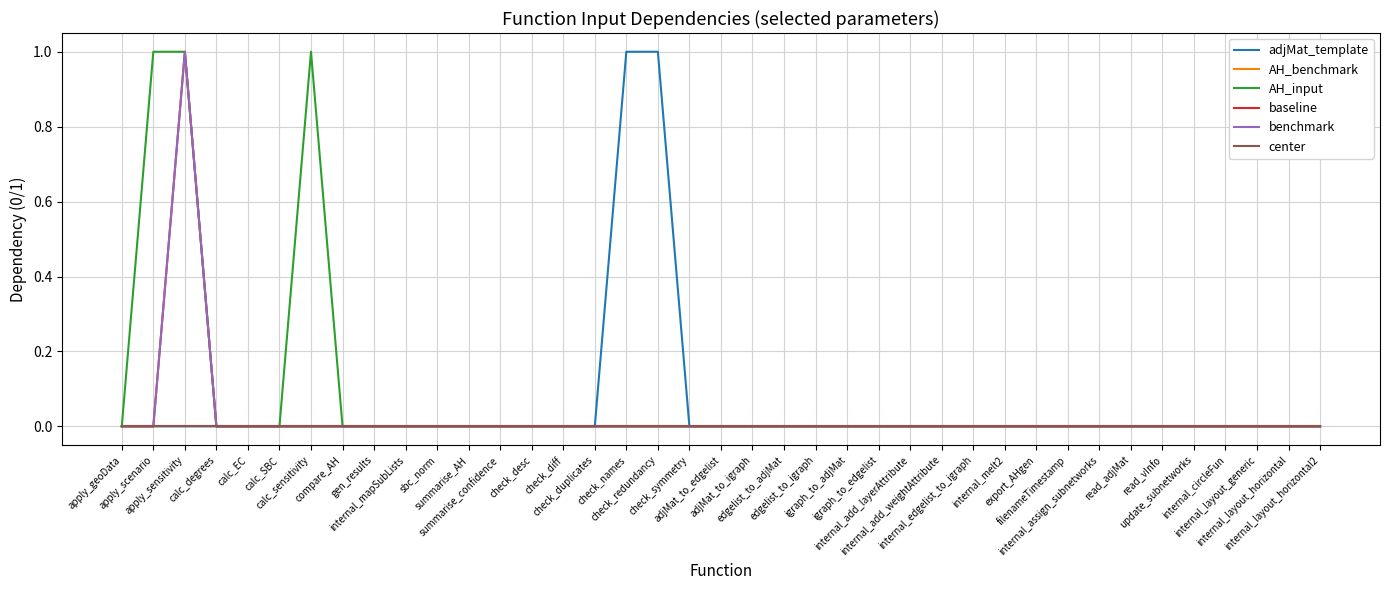

Reading left to right, transcribe all the data shown in this chart.

adjMat_template: apply_geoData=0	apply_scenario=0	apply_sensitivity=0	calc_degrees=0	calc_EC=0	calc_SBC=0	calc_sensitivity=0	compare_AH=0	gen_results=0	internal_mapSubLists=0	sbc_norm=0	summarise_AH=0	summarise_confidence=0	check_desc=0	check_diff=0	check_duplicates=0	check_names=1	check_redundancy=1	check_symmetry=0	adjMat_to_edgelist=0	adjMat_to_igraph=0	edgelist_to_adjMat=0	edgelist_to_igraph=0	igraph_to_adjMat=0	igraph_to_edgelist=0	internal_add_layerAttribute=0	internal_add_weightAttribute=0	internal_edgelist_to_igraph=0	internal_melt2=0	export_AHgen=0	filenameTimestamp=0	internal_assign_subnetworks=0	read_adjMat=0	read_vInfo=0	update_subnetworks=0	internal_circleFun=0	internal_layout_generic=0	internal_layout_horizontal=0	internal_layout_horizontal2=0
AH_benchmark: apply_geoData=0	apply_scenario=0	apply_sensitivity=0	calc_degrees=0	calc_EC=0	calc_SBC=0	calc_sensitivity=0	compare_AH=0	gen_results=0	internal_mapSubLists=0	sbc_norm=0	summarise_AH=0	summarise_confidence=0	check_desc=0	check_diff=0	check_duplicates=0	check_names=0	check_redundancy=0	check_symmetry=0	adjMat_to_edgelist=0	adjMat_to_igraph=0	edgelist_to_adjMat=0	edgelist_to_igraph=0	igraph_to_adjMat=0	igraph_to_edgelist=0	internal_add_layerAttribute=0	internal_add_weightAttribute=0	internal_edgelist_to_igraph=0	internal_melt2=0	export_AHgen=0	filenameTimestamp=0	internal_assign_subnetworks=0	read_adjMat=0	read_vInfo=0	update_subnetworks=0	internal_circleFun=0	internal_layout_generic=0	internal_layout_horizontal=0	internal_layout_horizontal2=0
AH_input: apply_geoData=0	apply_scenario=1	apply_sensitivity=1	calc_degrees=0	calc_EC=0	calc_SBC=0	calc_sensitivity=1	compare_AH=0	gen_results=0	internal_mapSubLists=0	sbc_norm=0	summarise_AH=0	summarise_confidence=0	check_desc=0	check_diff=0	check_duplicates=0	check_names=0	check_redundancy=0	check_symmetry=0	adjMat_to_edgelist=0	adjMat_to_igraph=0	edgelist_to_adjMat=0	edgelist_to_igraph=0	igraph_to_adjMat=0	igraph_to_edgelist=0	internal_add_layerAttribute=0	internal_add_weightAttribute=0	internal_edgelist_to_igraph=0	internal_melt2=0	export_AHgen=0	filenameTimestamp=0	internal_assign_subnetworks=0	read_adjMat=0	read_vInfo=0	update_subnetworks=0	internal_circleFun=0	internal_layout_generic=0	internal_layout_horizontal=0	internal_layout_horizontal2=0
baseline: apply_geoData=0	apply_scenario=0	apply_sensitivity=1	calc_degrees=0	calc_EC=0	calc_SBC=0	calc_sensitivity=0	compare_AH=0	gen_results=0	internal_mapSubLists=0	sbc_norm=0	summarise_AH=0	summarise_confidence=0	check_desc=0	check_diff=0	check_duplicates=0	check_names=0	check_redundancy=0	check_symmetry=0	adjMat_to_edgelist=0	adjMat_to_igraph=0	edgelist_to_adjMat=0	edgelist_to_igraph=0	igraph_to_adjMat=0	igraph_to_edgelist=0	internal_add_layerAttribute=0	internal_add_weightAttribute=0	internal_edgelist_to_igraph=0	internal_melt2=0	export_AHgen=0	filenameTimestamp=0	internal_assign_subnetworks=0	read_adjMat=0	read_vInfo=0	update_subnetworks=0	internal_circleFun=0	internal_layout_generic=0	internal_layout_horizontal=0	internal_layout_horizontal2=0
benchmark: apply_geoData=0	apply_scenario=0	apply_sensitivity=1	calc_degrees=0	calc_EC=0	calc_SBC=0	calc_sensitivity=0	compare_AH=0	gen_results=0	internal_mapSubLists=0	sbc_norm=0	summarise_AH=0	summarise_confidence=0	check_desc=0	check_diff=0	check_duplicates=0	check_names=0	check_redundancy=0	check_symmetry=0	adjMat_to_edgelist=0	adjMat_to_igraph=0	edgelist_to_adjMat=0	edgelist_to_igraph=0	igraph_to_adjMat=0	igraph_to_edgelist=0	internal_add_layerAttribute=0	internal_add_weightAttribute=0	internal_edgelist_to_igraph=0	internal_melt2=0	export_AHgen=0	filenameTimestamp=0	internal_assign_subnetworks=0	read_adjMat=0	read_vInfo=0	update_subnetworks=0	internal_circleFun=0	internal_layout_generic=0	internal_layout_horizontal=0	internal_layout_horizontal2=0
center: apply_geoData=0	apply_scenario=0	apply_sensitivity=0	calc_degrees=0	calc_EC=0	calc_SBC=0	calc_sensitivity=0	compare_AH=0	gen_results=0	internal_mapSubLists=0	sbc_norm=0	summarise_AH=0	summarise_confidence=0	check_desc=0	check_diff=0	check_duplicates=0	check_names=0	check_redundancy=0	check_symmetry=0	adjMat_to_edgelist=0	adjMat_to_igraph=0	edgelist_to_adjMat=0	edgelist_to_igraph=0	igraph_to_adjMat=0	igraph_to_edgelist=0	internal_add_layerAttribute=0	internal_add_weightAttribute=0	internal_edgelist_to_igraph=0	internal_melt2=0	export_AHgen=0	filenameTimestamp=0	internal_assign_subnetworks=0	read_adjMat=0	read_vInfo=0	update_subnetworks=0	internal_circleFun=0	internal_layout_generic=0	internal_layout_horizontal=0	internal_layout_horizontal2=0